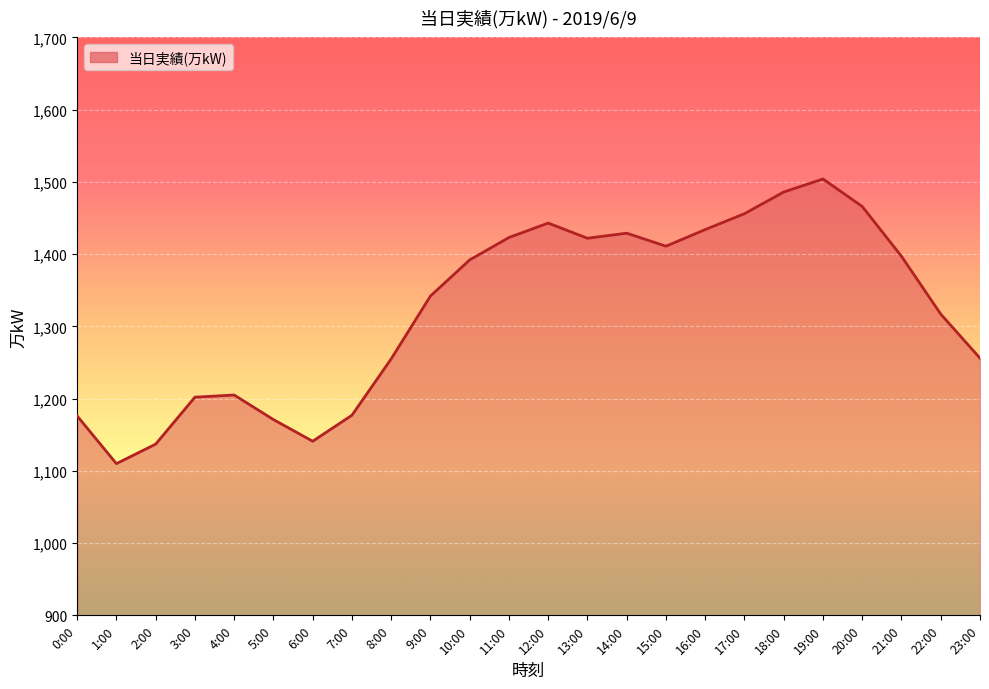

What is the difference between the values at 9:00 and 4:00?

137